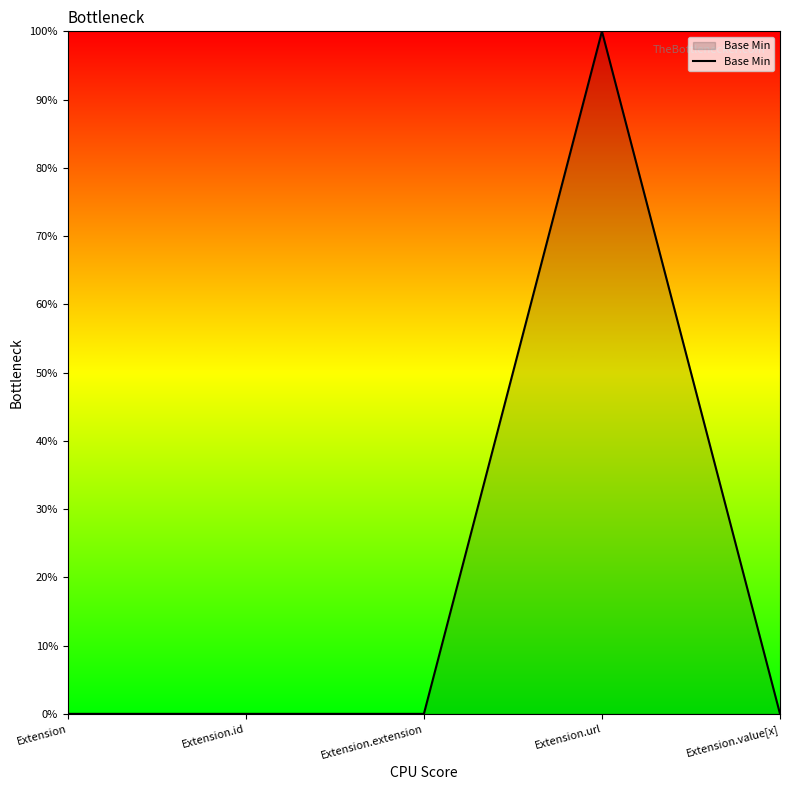

Does the chart display data point markers on the line(s)?

No